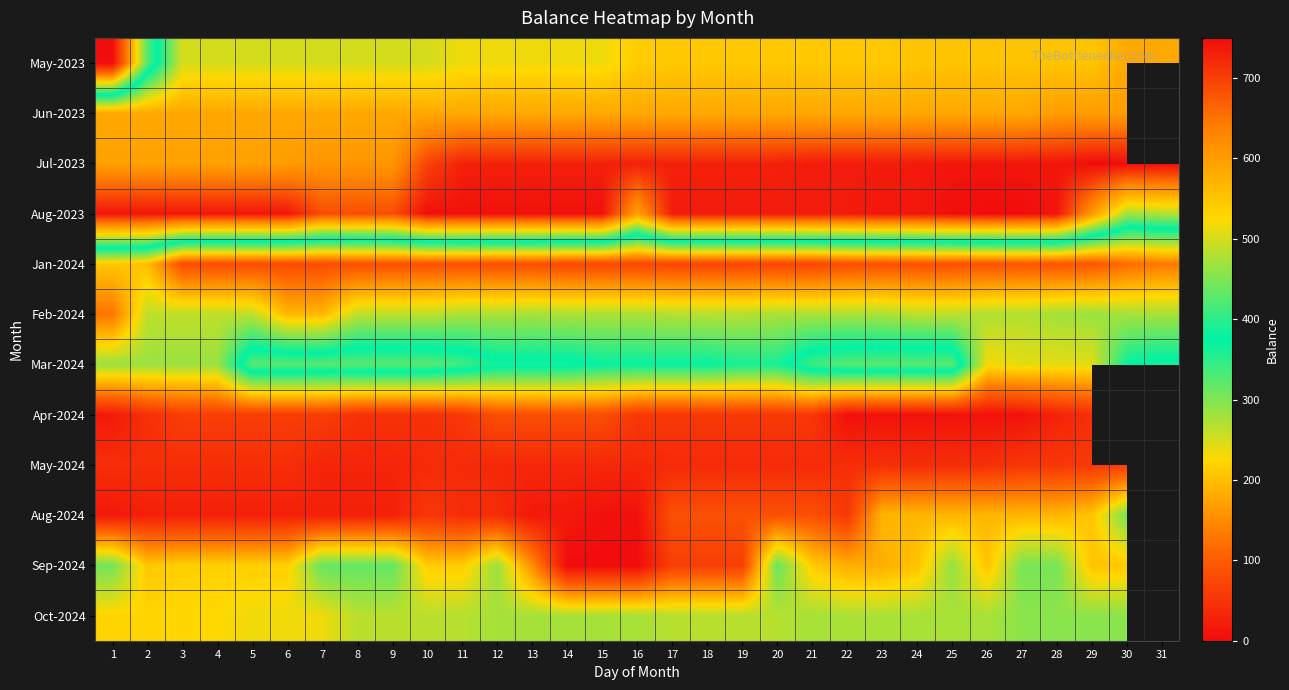

The value of Oct-2024 at 10 is 356.9. True or false?

False